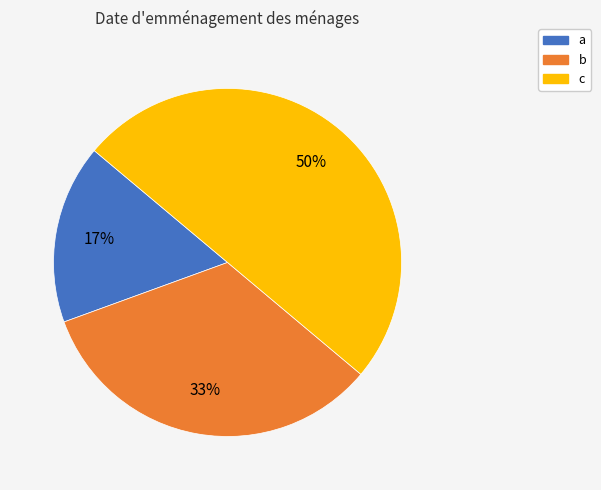

Do b and c together represent more than half of the pie?

Yes